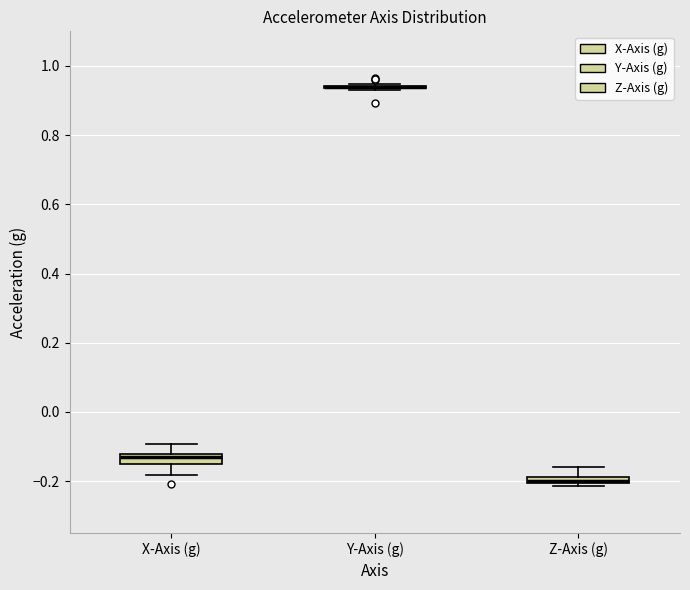

Where is the lower edge of the box for Z-Axis (g) on the y-axis? The values are not printed on the chart, so give them approximately, as read against the axis.

-0.20